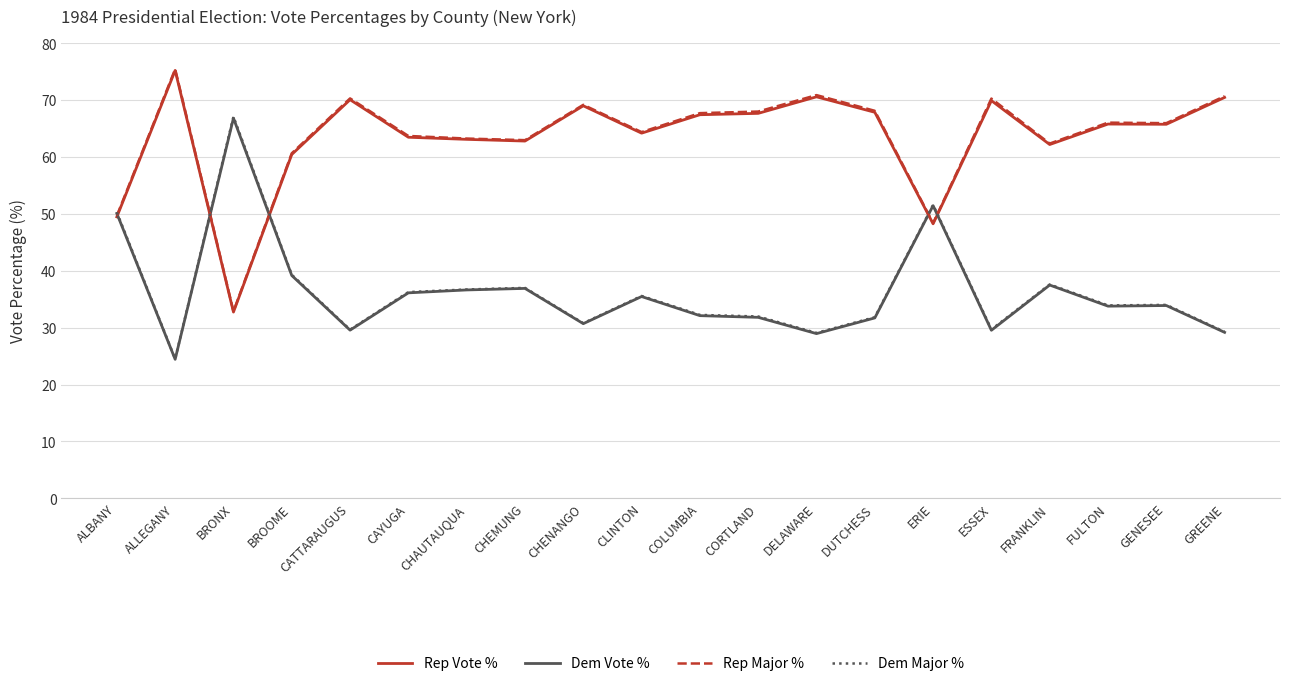

Where is the first local maximum for Dem Major %?

BRONX